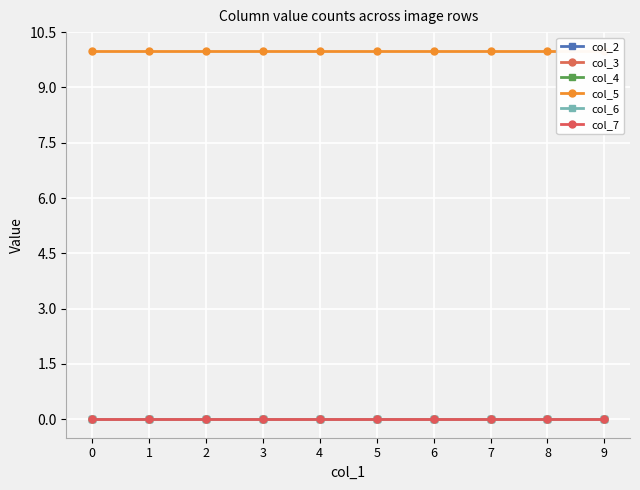

Rank the series at 6 from lowest to highest value.

col_2, col_3, col_4, col_6, col_7, col_5